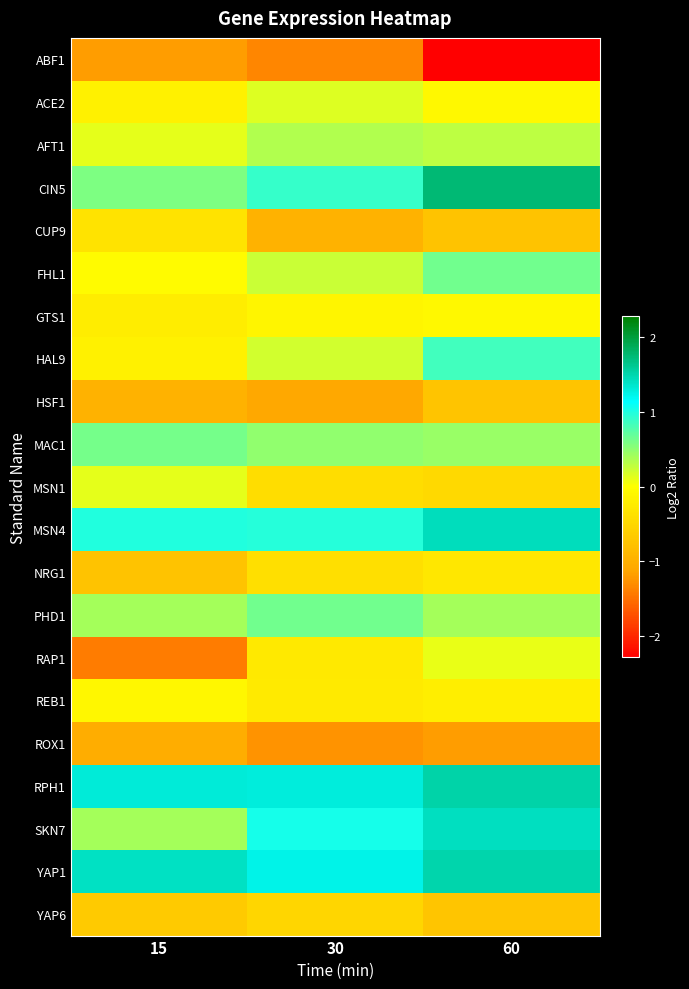

Count the number of categories in the chart.

3